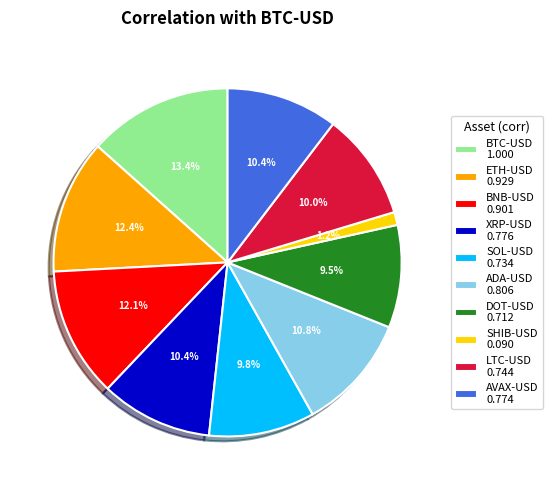

Do AVAX-USD 0.774 and SHIB-USD 0.090 together represent more than half of the pie?

No